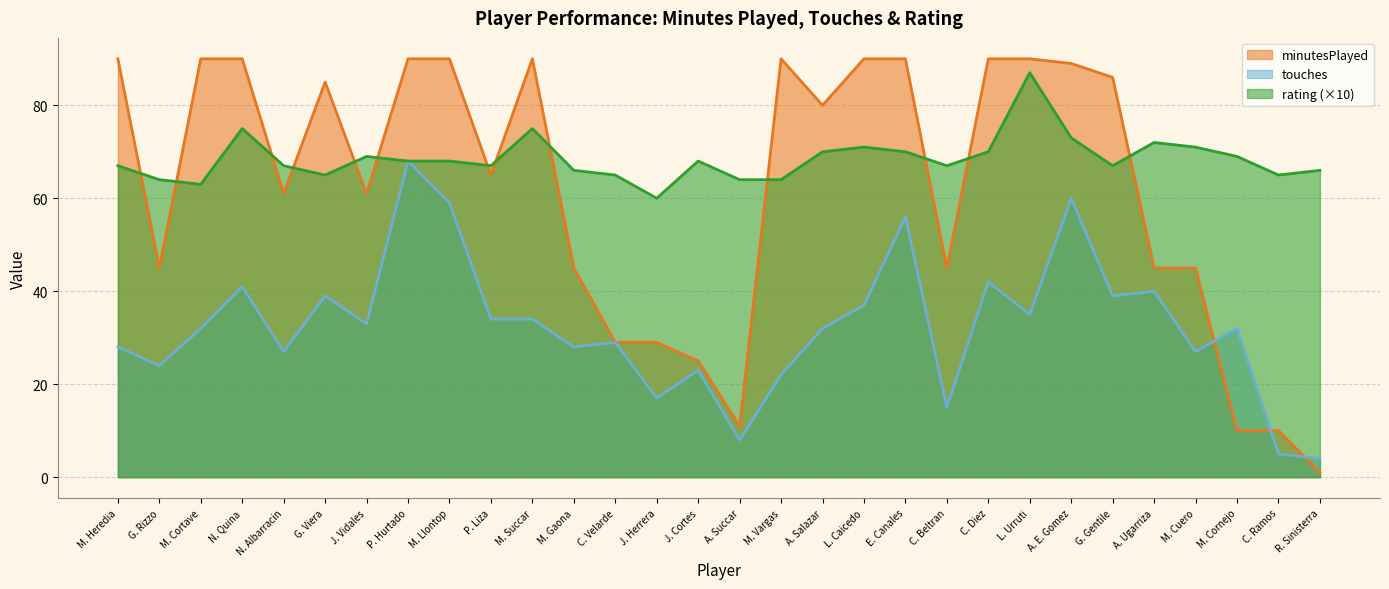

What is the total value across all series at G. Gentile?

192